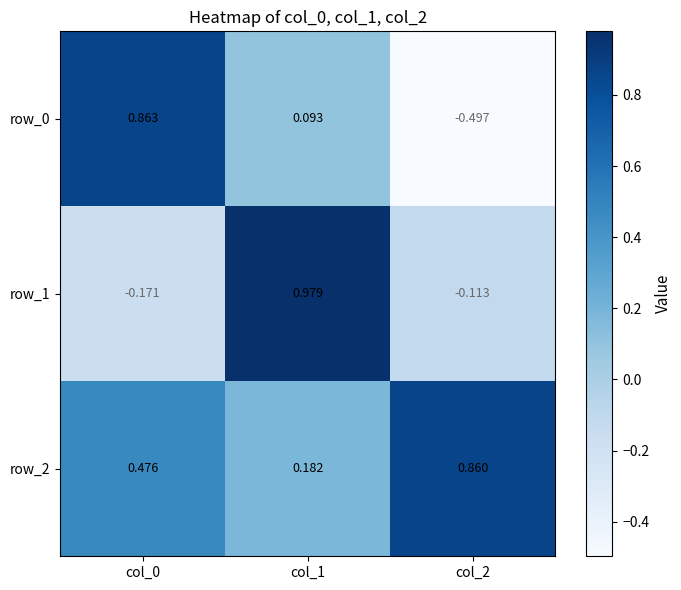

Is the value of row_2 at col_0 greater than the value of row_0 at col_2?

Yes